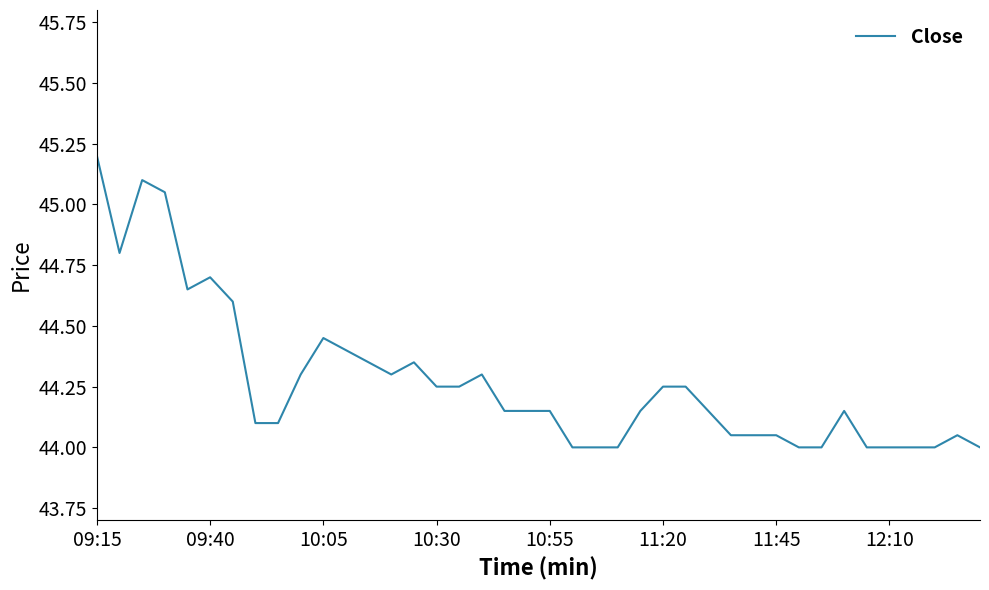

What is the difference between the maximum and minimum values?

1.2